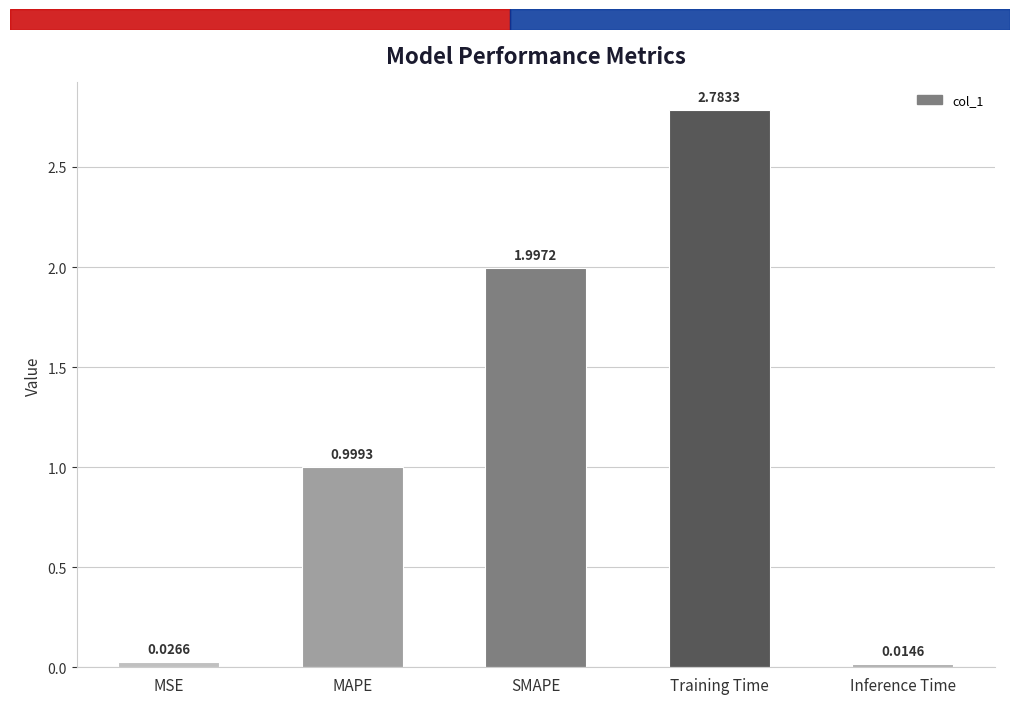

Which category has the lowest value across all series?

Inference Time